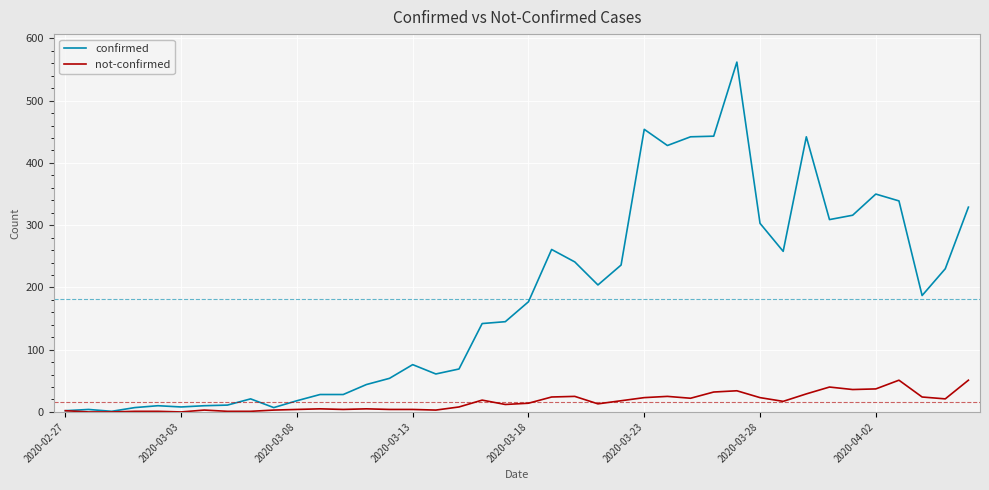

Which series has the largest range (max minus min)?

confirmed